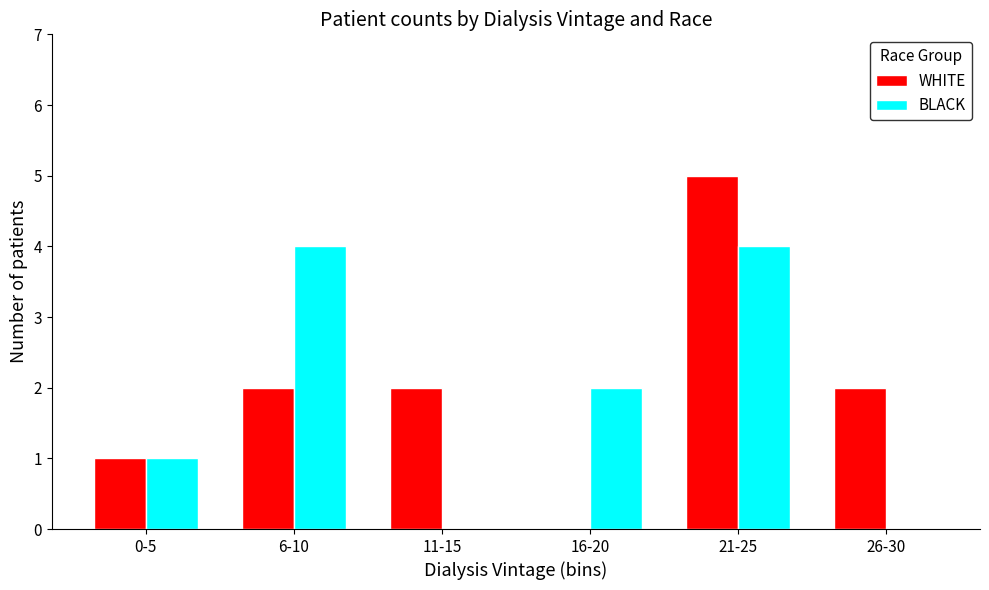

The value of BLACK at 26-30 is 0. True or false?

True